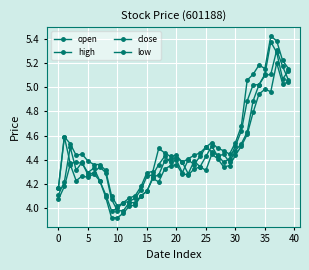

List the series in order of their overall mean, highest first.

high, close, open, low